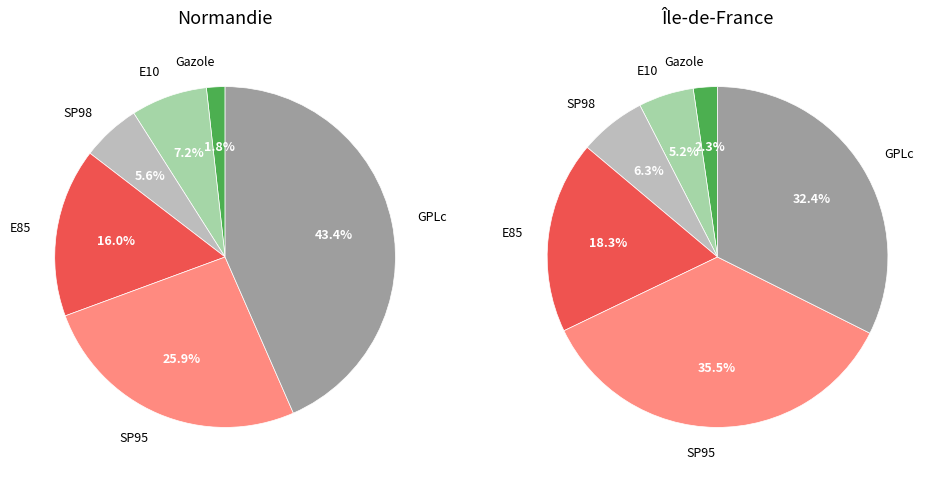

To the nearest percent, what portion does Gazole represent?

2%